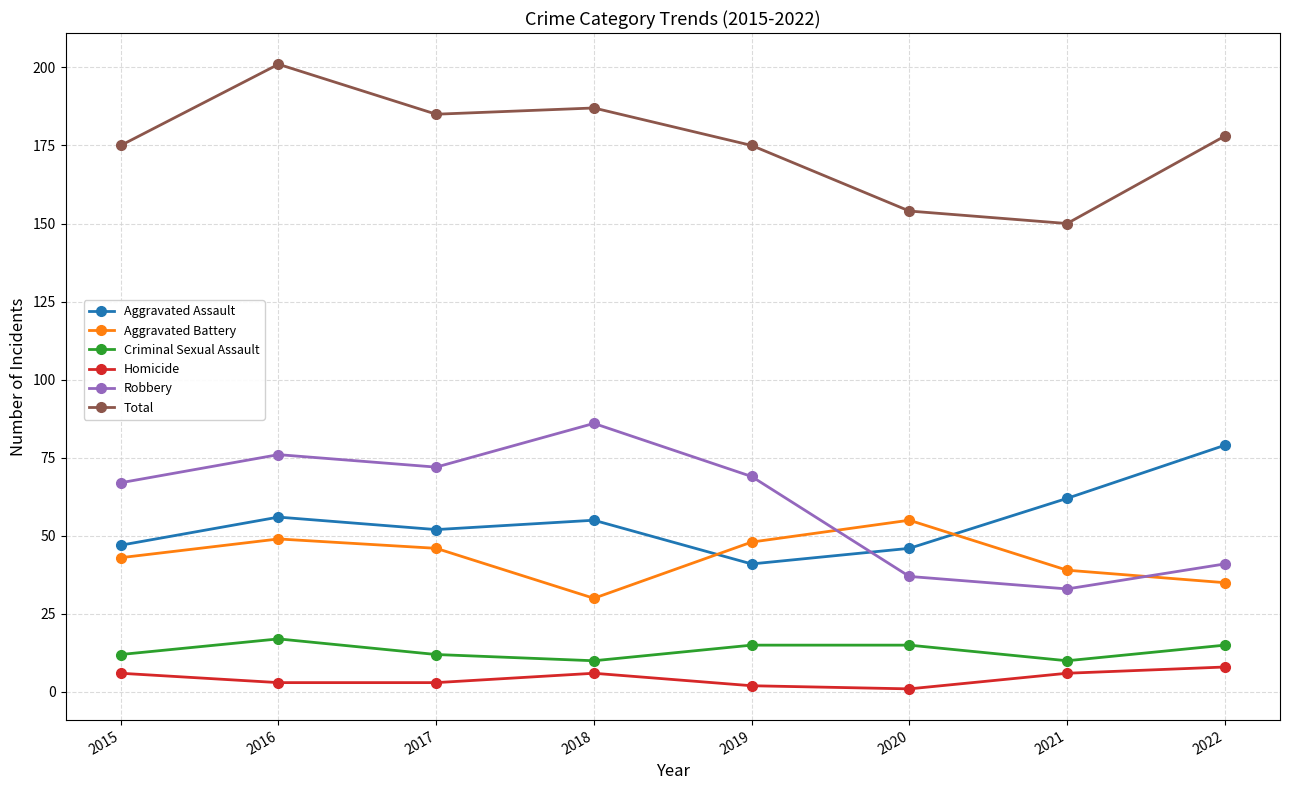

At which label does Aggravated Battery first exceed 46?

2016